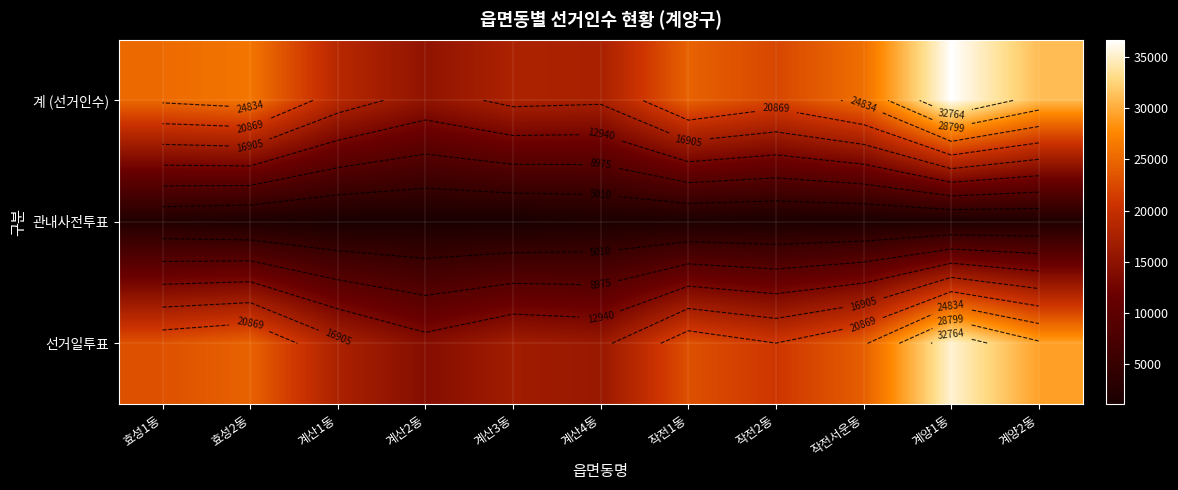

Where is 계 (선거인수) nearest to the value 25971?

작전서운동